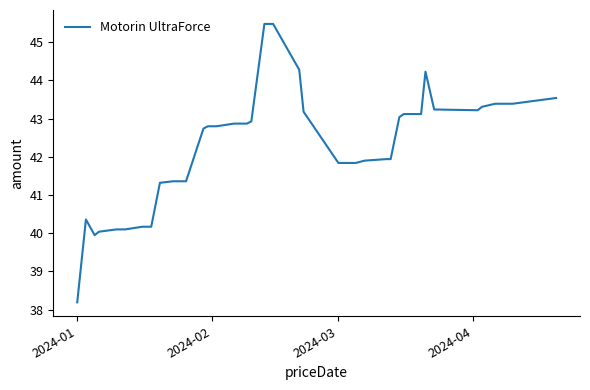

What is the smallest value displayed?

38.2